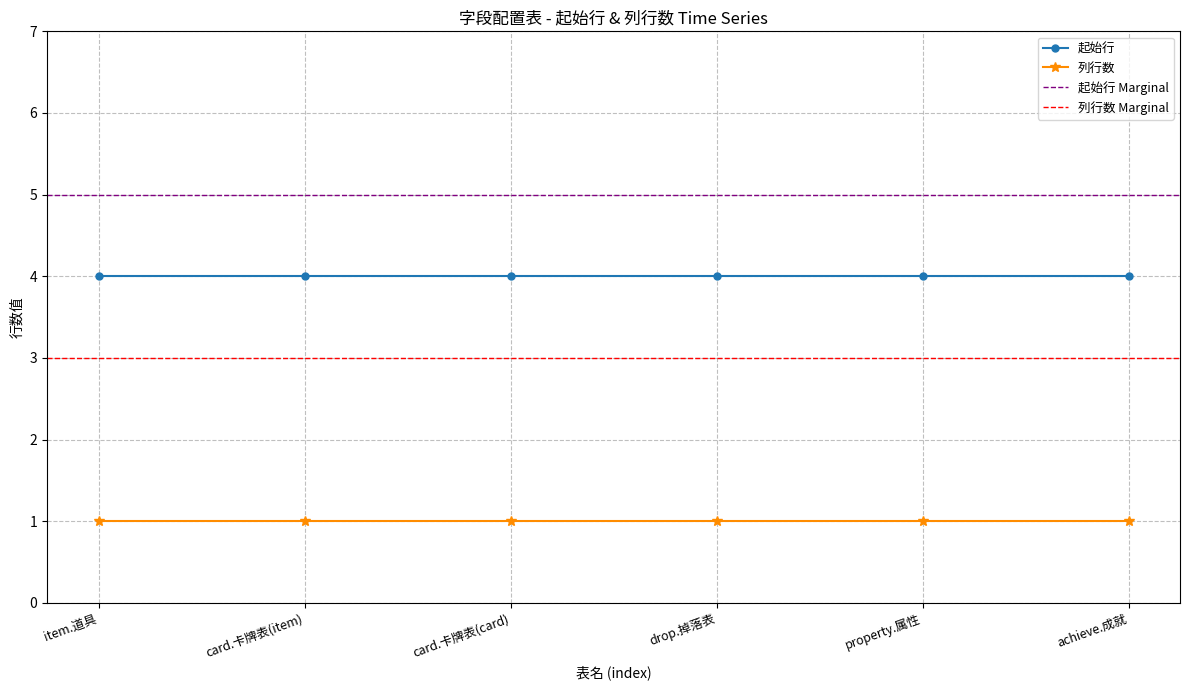

List the labels in order of 列行数 value, largest first.

item.道具, card.卡牌表(item), card.卡牌表(card), drop.掉落表, property.属性, achieve.成就